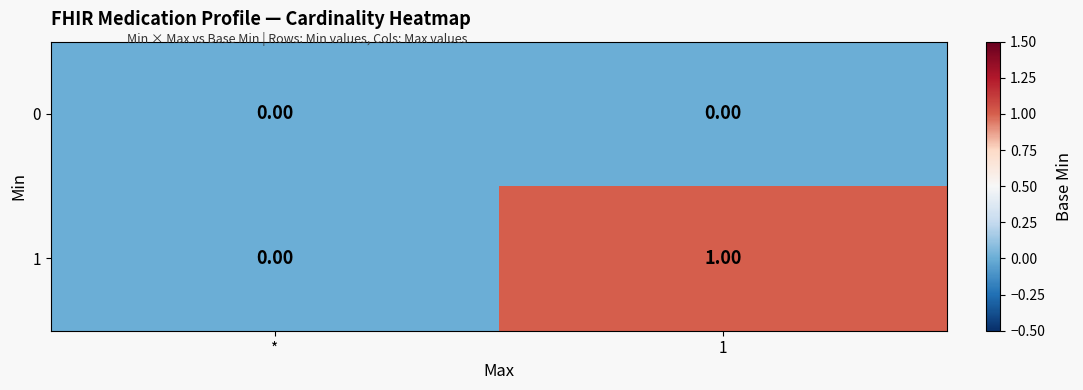

Rank the series by their maximum value, from lowest to highest.

0, 1